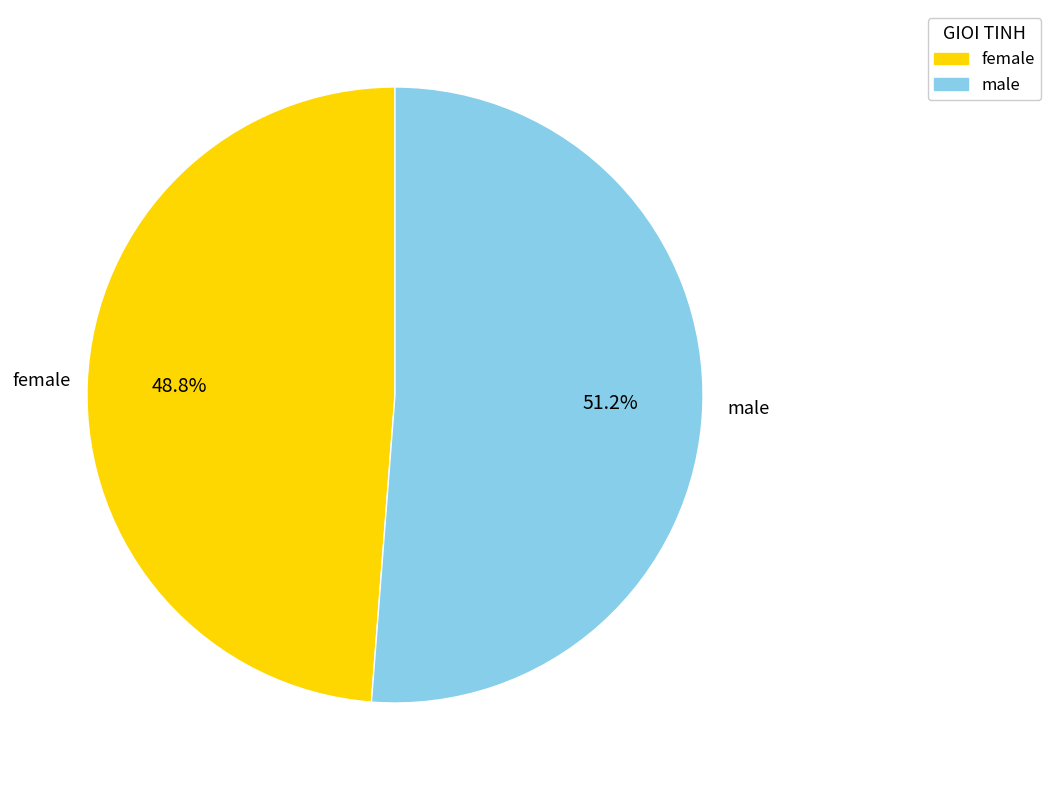

Which slice is the smallest?

female